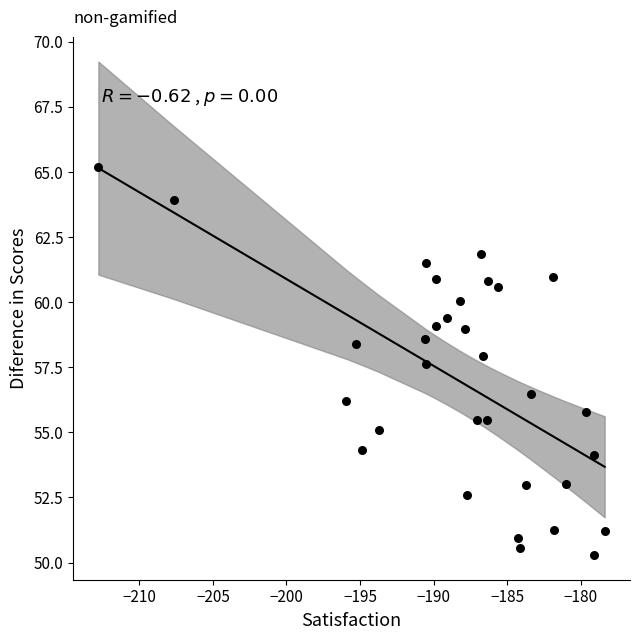

What is the range of Y values (max minus min)?

14.9